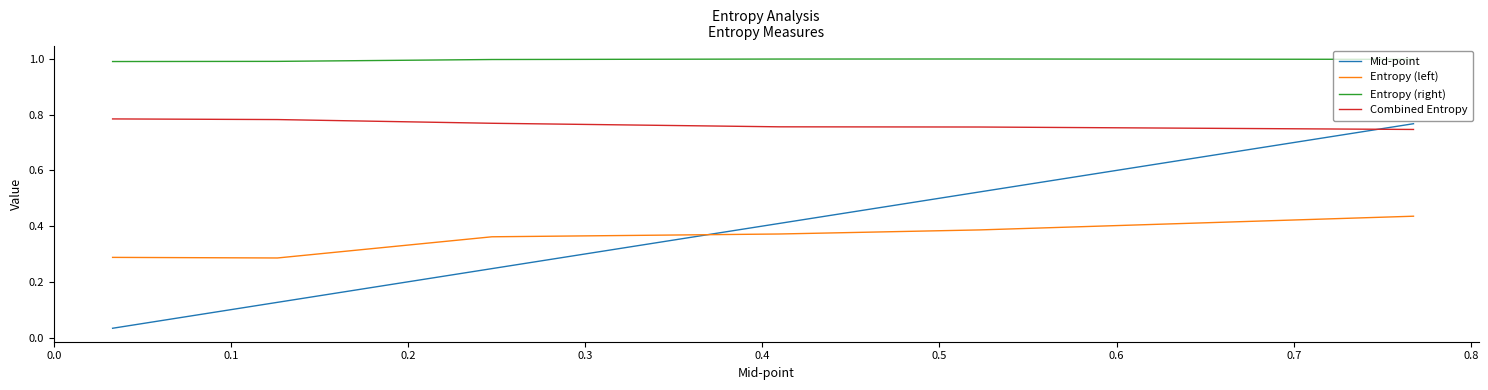

Count the number of data series in this chart.

4